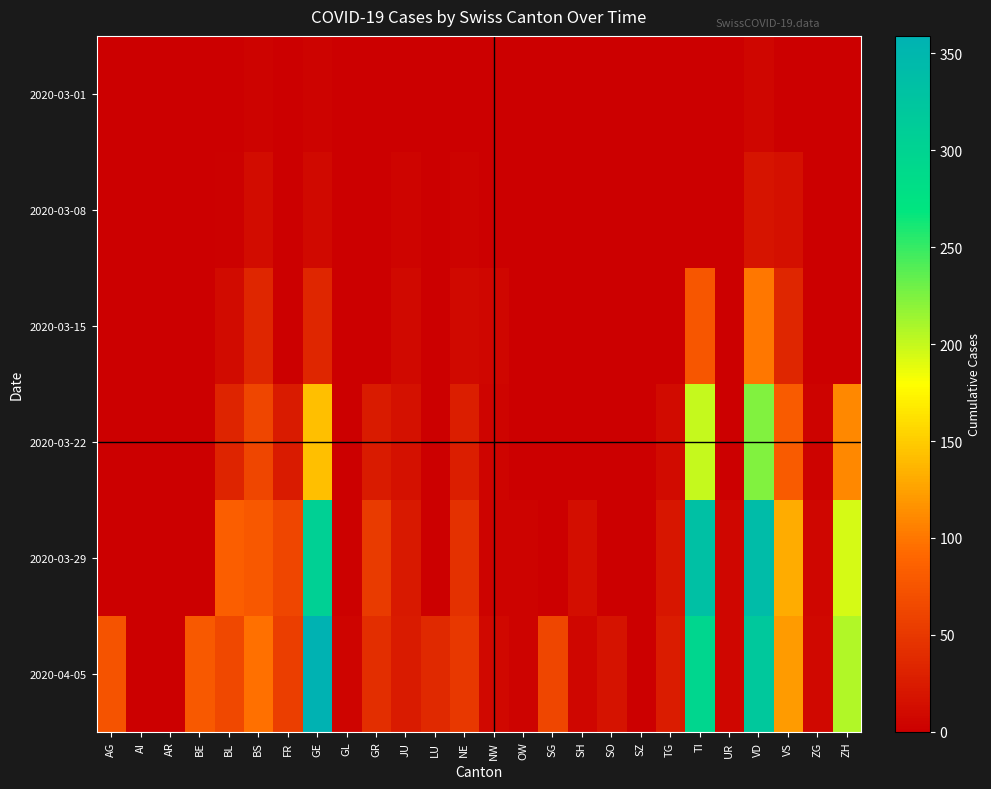

At which category is the sum across all series the highest?

VD